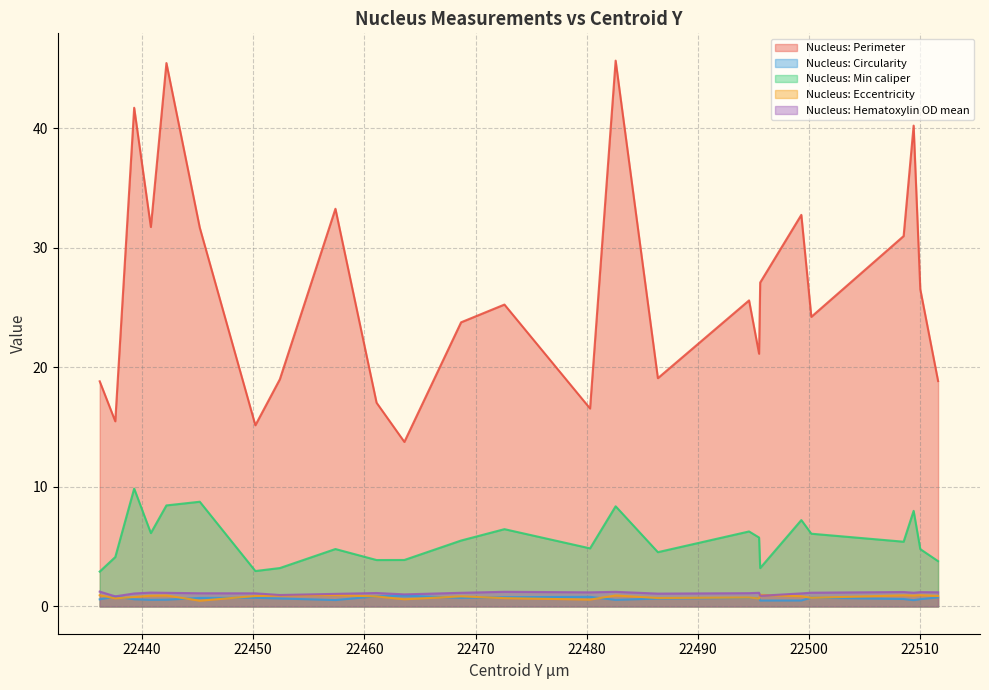

True or false: Nucleus: Min caliper has more than 0 points higher than both neighbors.

True